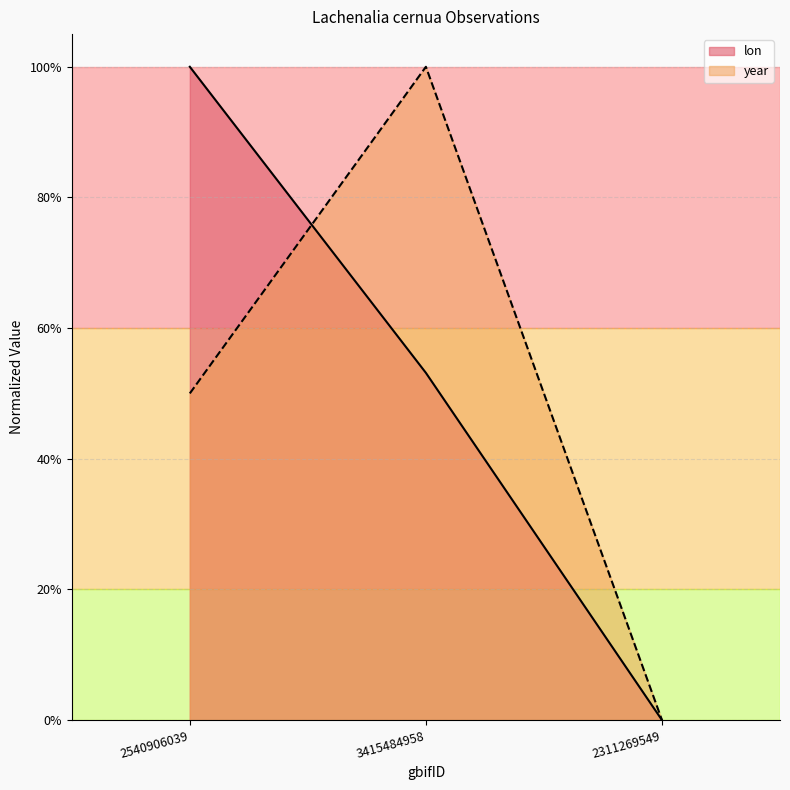

What value does the lon series have at 2540906039?

1.0